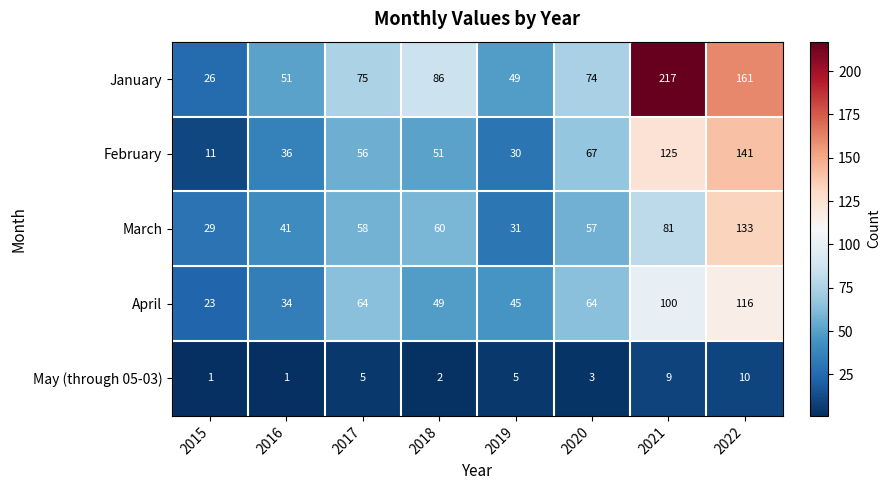

The value of February at 2015 is 11. True or false?

True